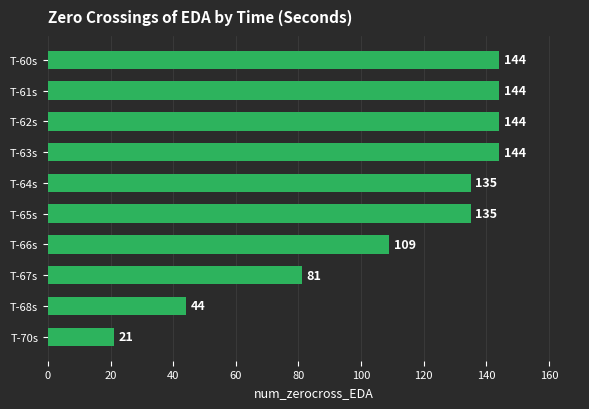

What is the difference between the maximum and minimum values?

123